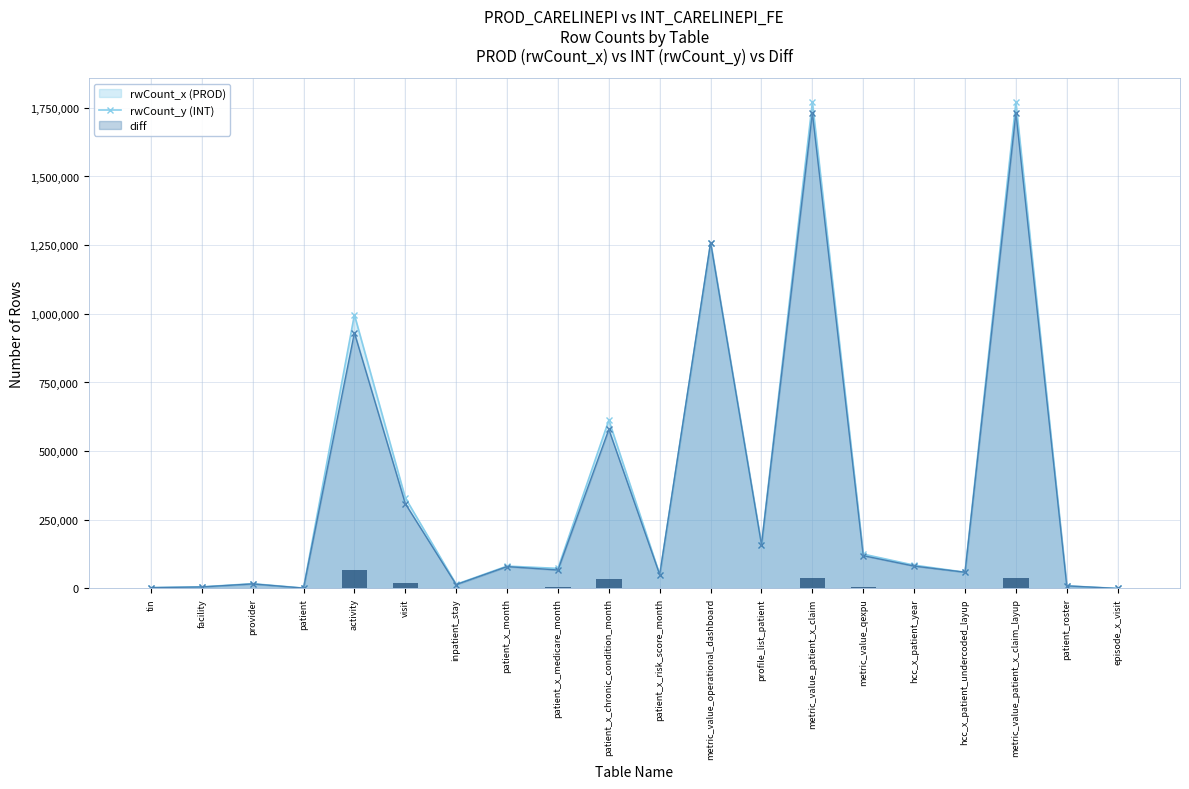

What is the label of the 2nd bar from the right?

patient_roster